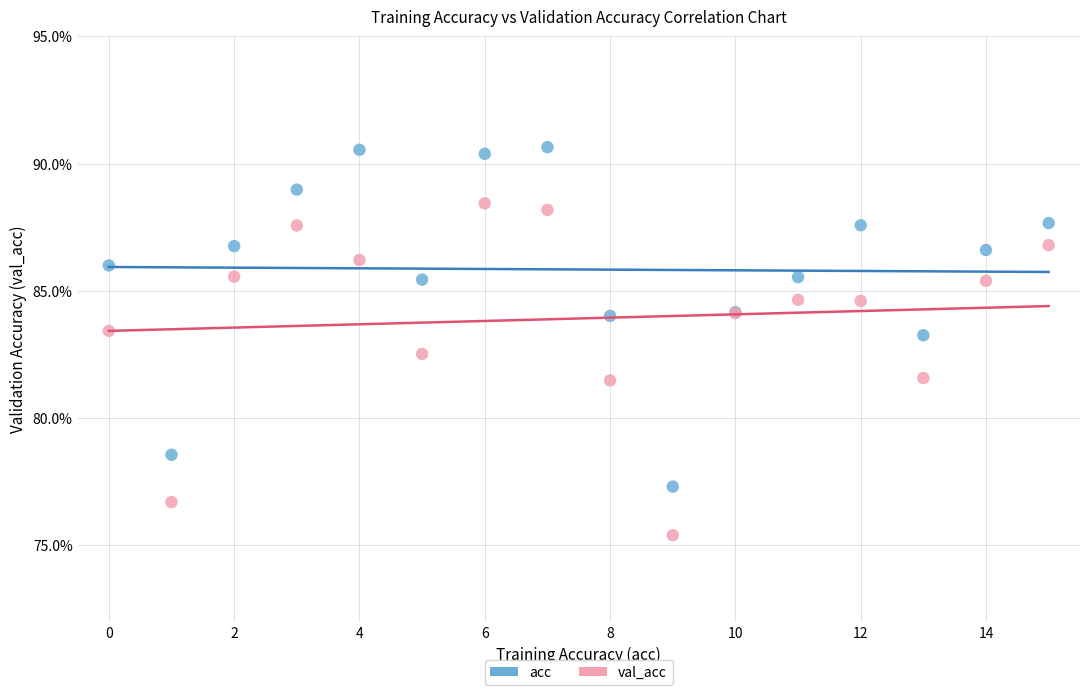

Which series has the widest spread of Y values?

acc